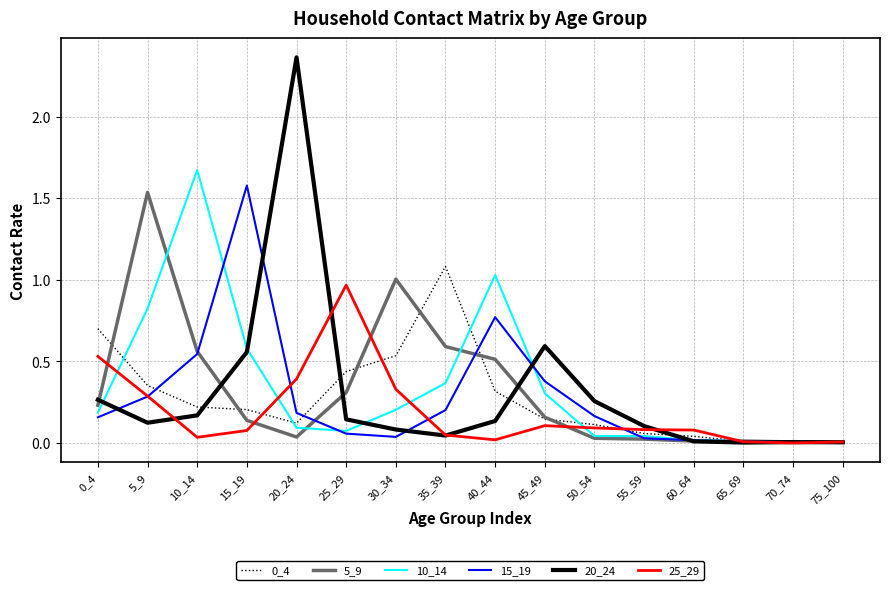

Which series has the largest range (max minus min)?

20_24